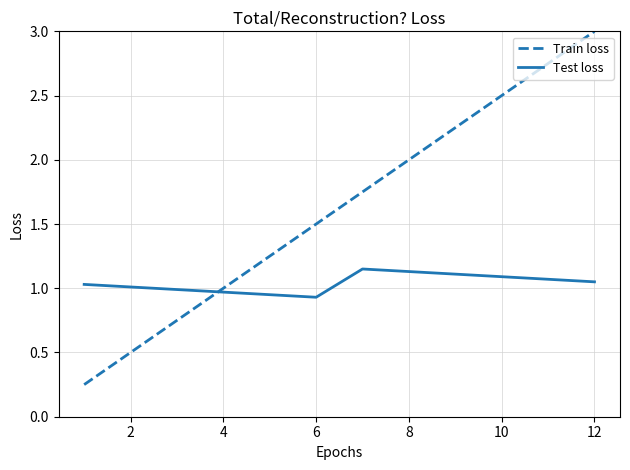

Which series has the largest range (max minus min)?

Train loss